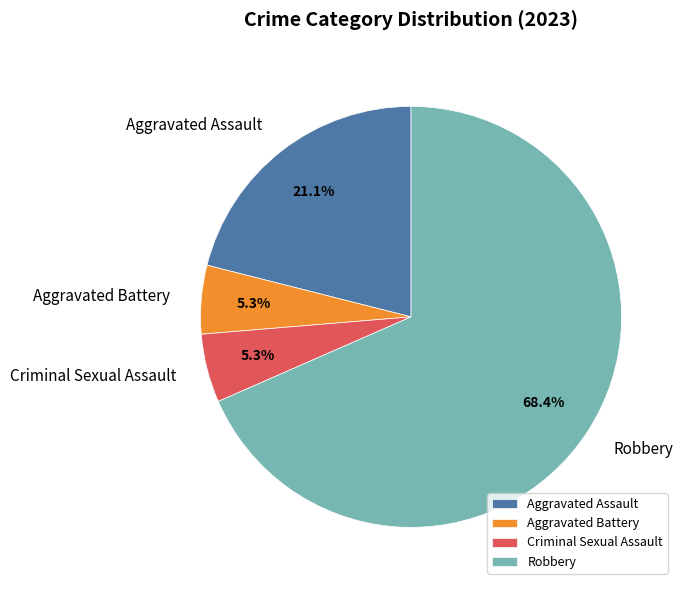

What is the largest slice in the pie chart?

Robbery